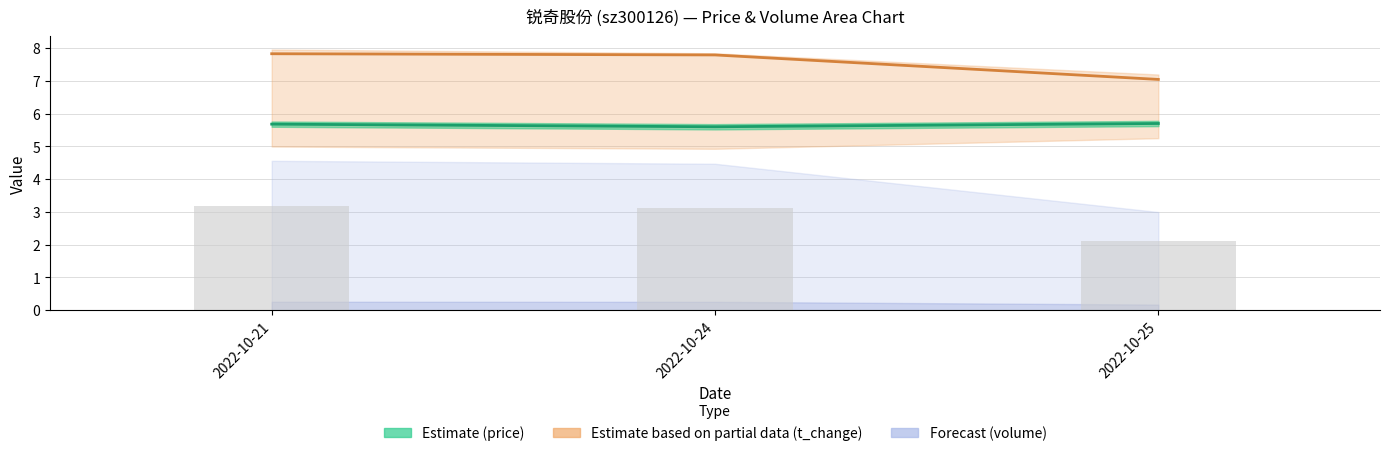

At which label is t_change (scaled) closest to 7?

2022-10-25